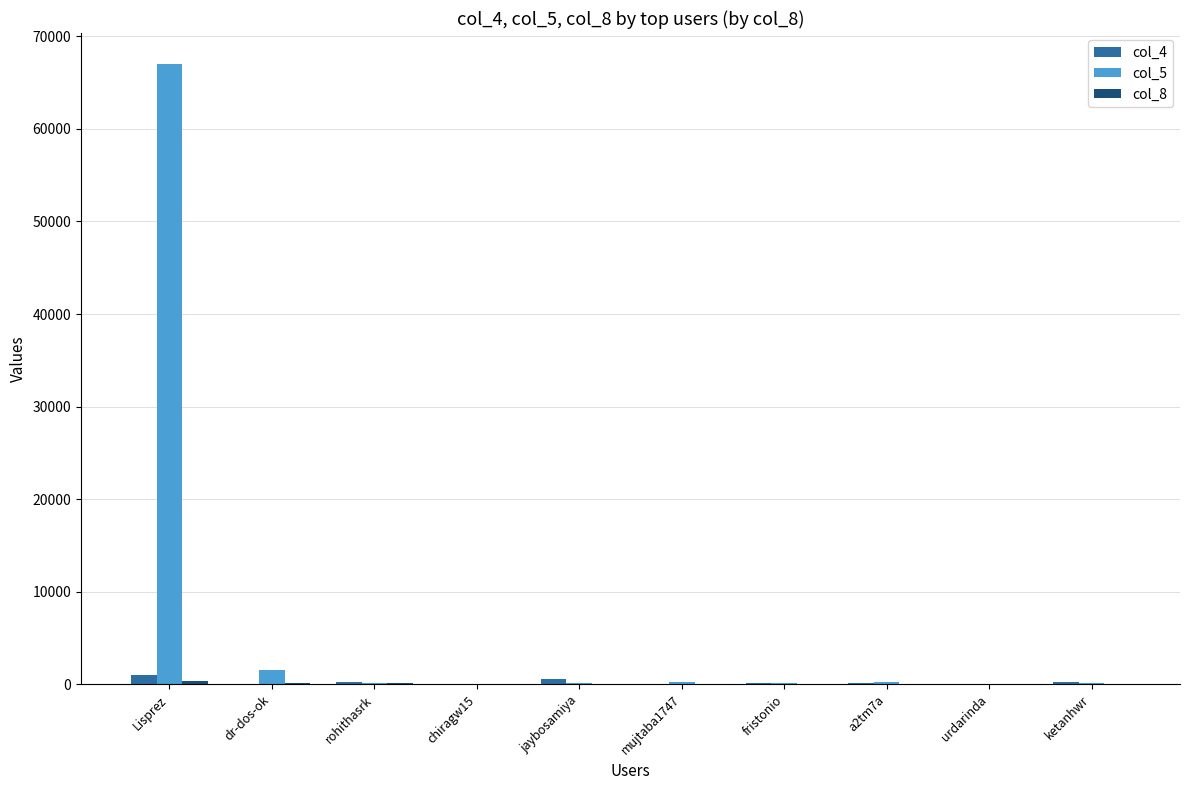

Does the chart contain stacked bars?

No